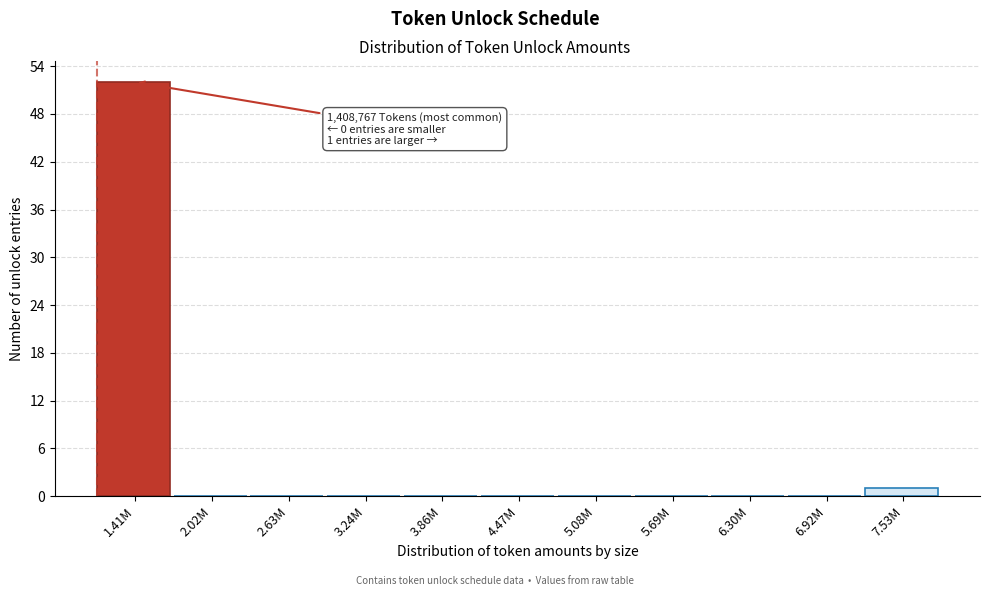

Reading left to right, extract all data points from this chart.

1.41M=52	2.02M=0	2.63M=0	3.24M=0	3.86M=0	4.47M=0	5.08M=0	5.69M=0	6.30M=0	6.92M=0	7.53M=1